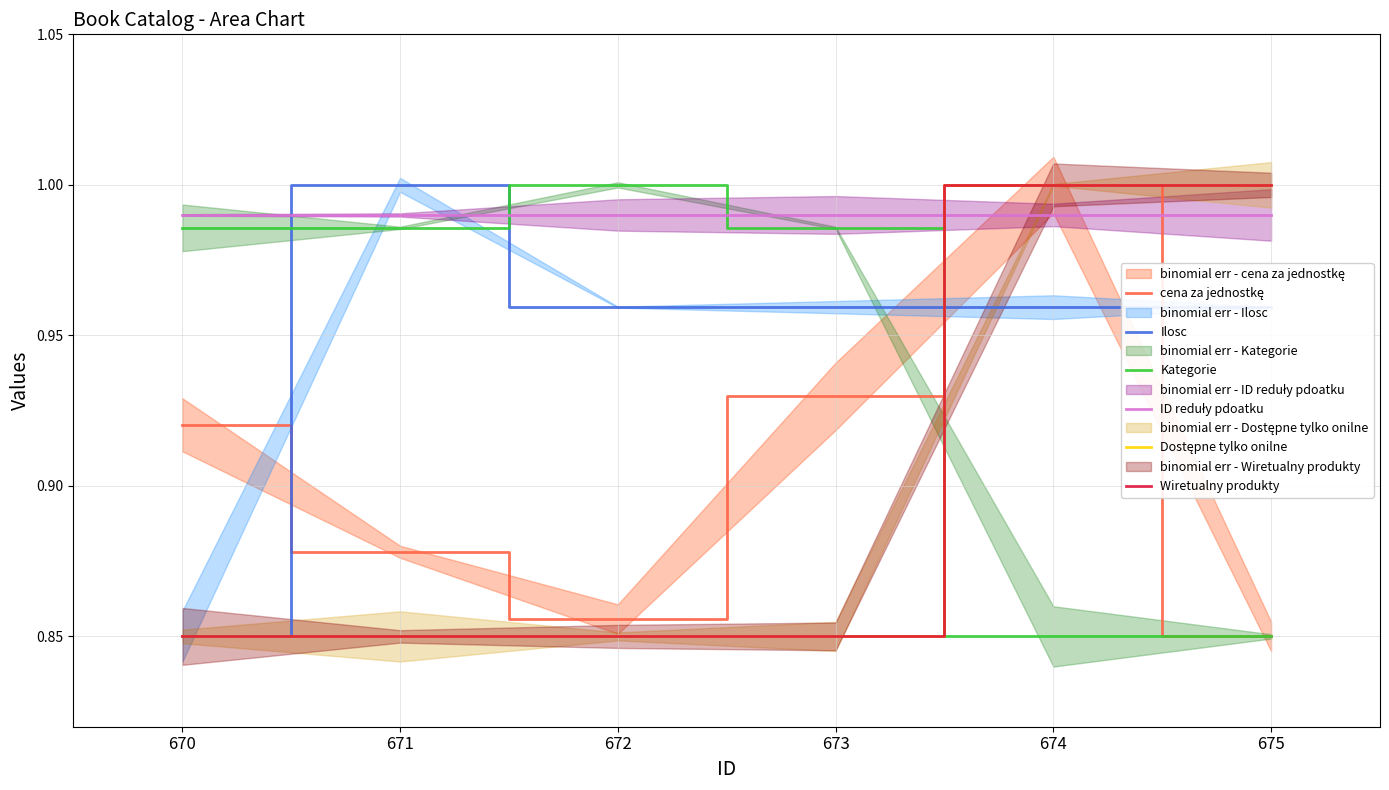

Rank the categories by Kategorie value from highest to lowest.

672, 670, 671, 673, 674, 675